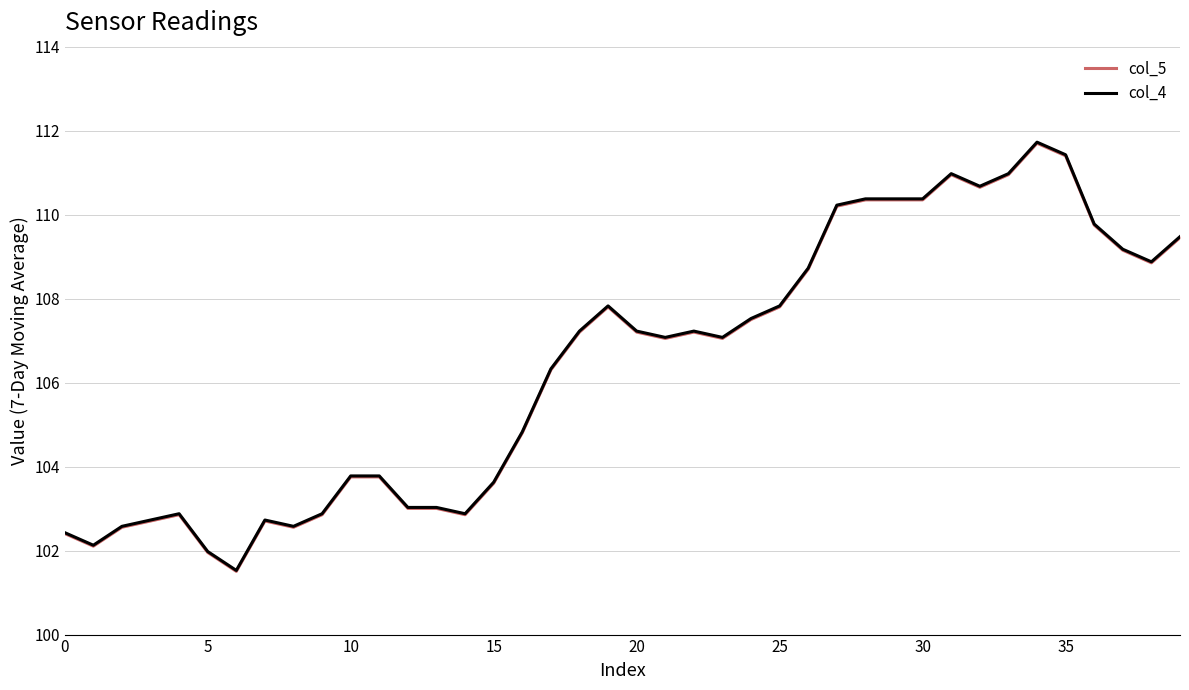

Rank the series by their maximum value, from highest to lowest.

col_4, col_5